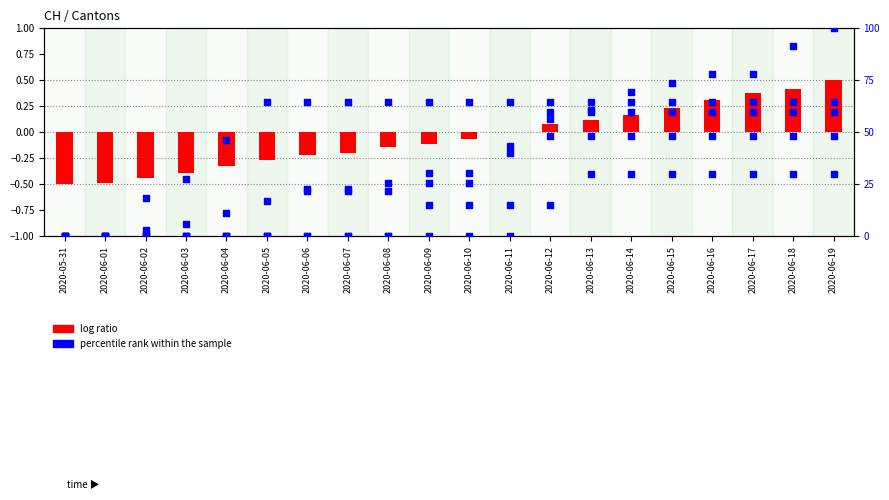

Which series has the largest total across all categories?

percentile rank within the sample